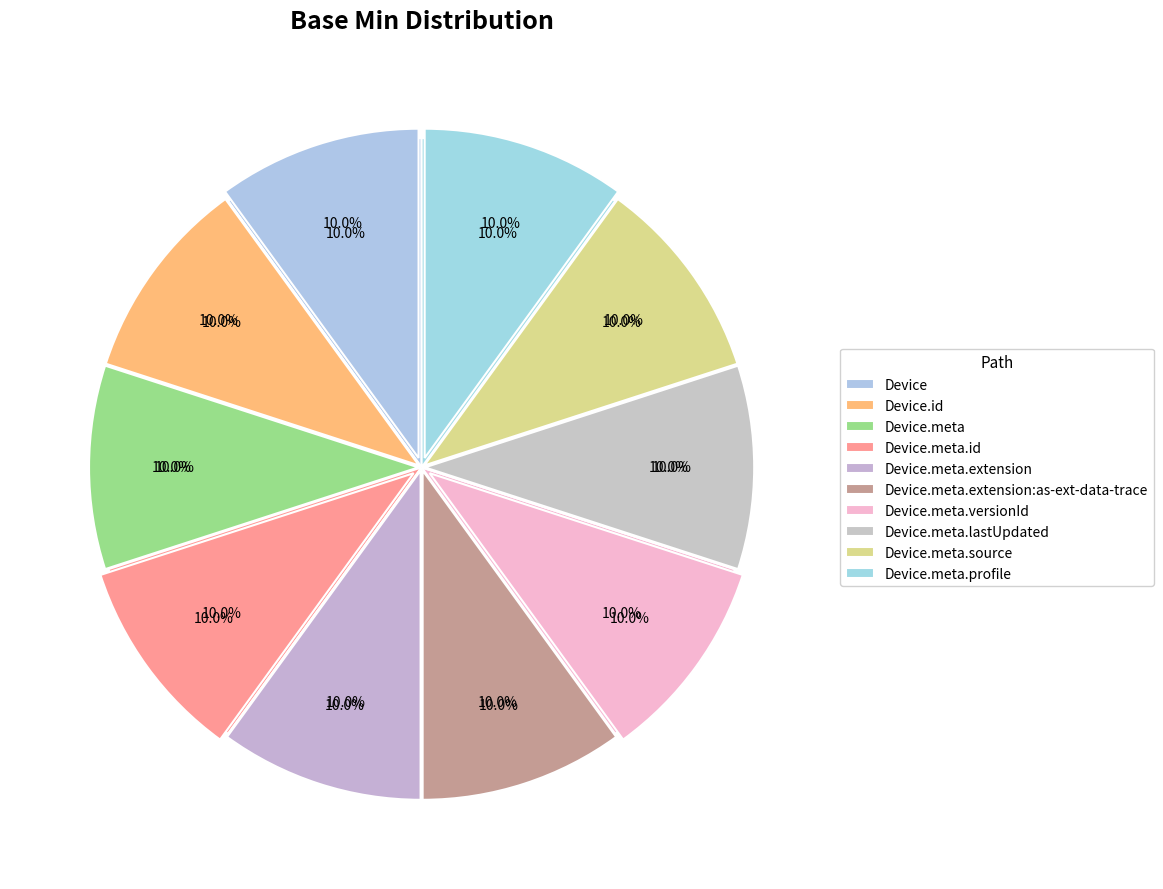

Is there a majority slice in this chart?

No